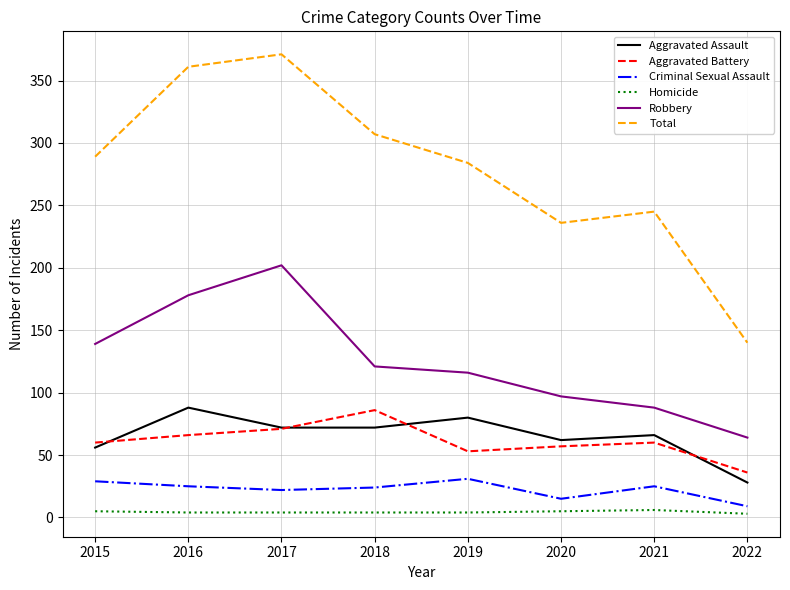

At 2018, list the series in order from smallest to largest.

Homicide, Criminal Sexual Assault, Aggravated Assault, Aggravated Battery, Robbery, Total